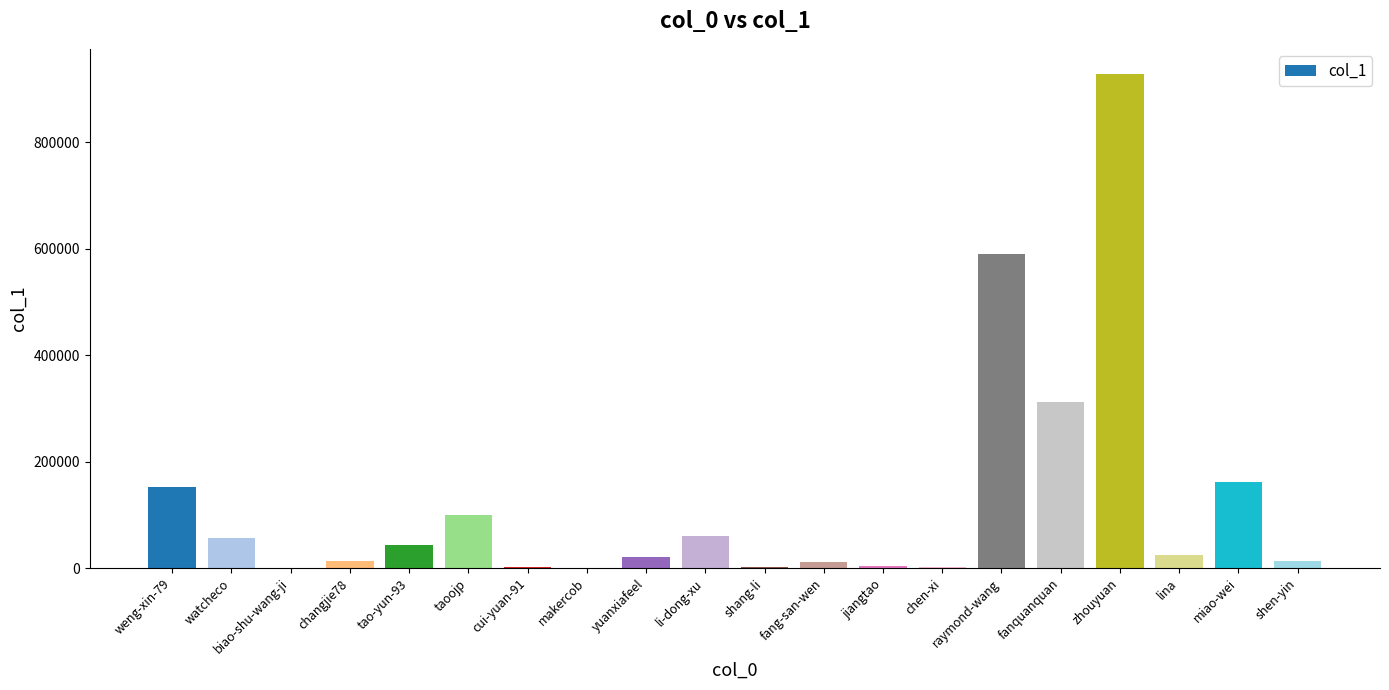

What is the change in value from yuanxiafeel to miao-wei?

+141563